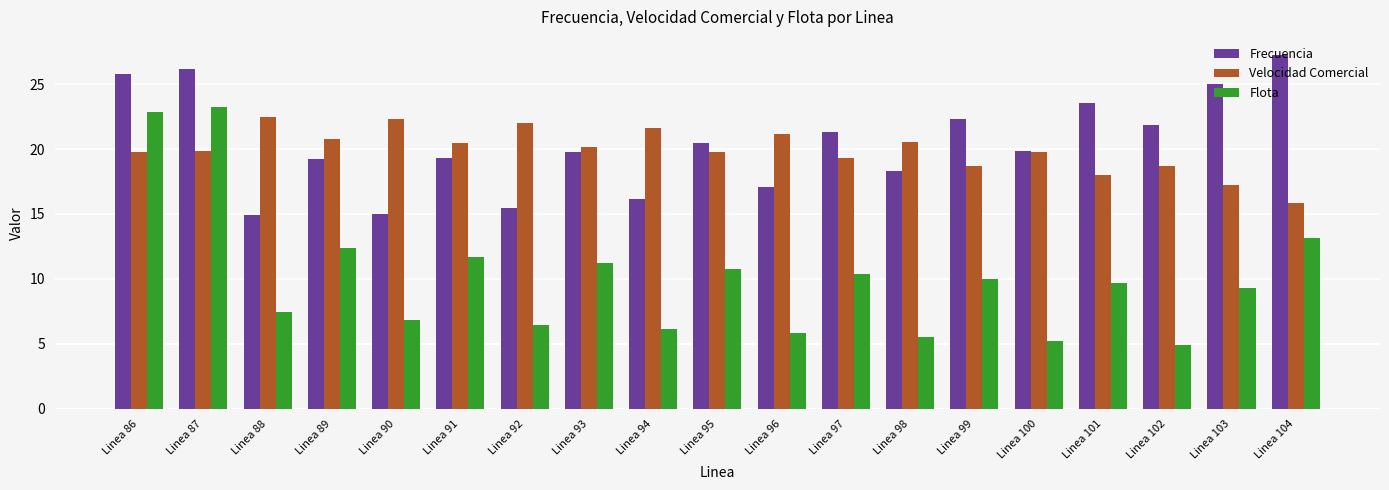

How many bars are there in total?

57